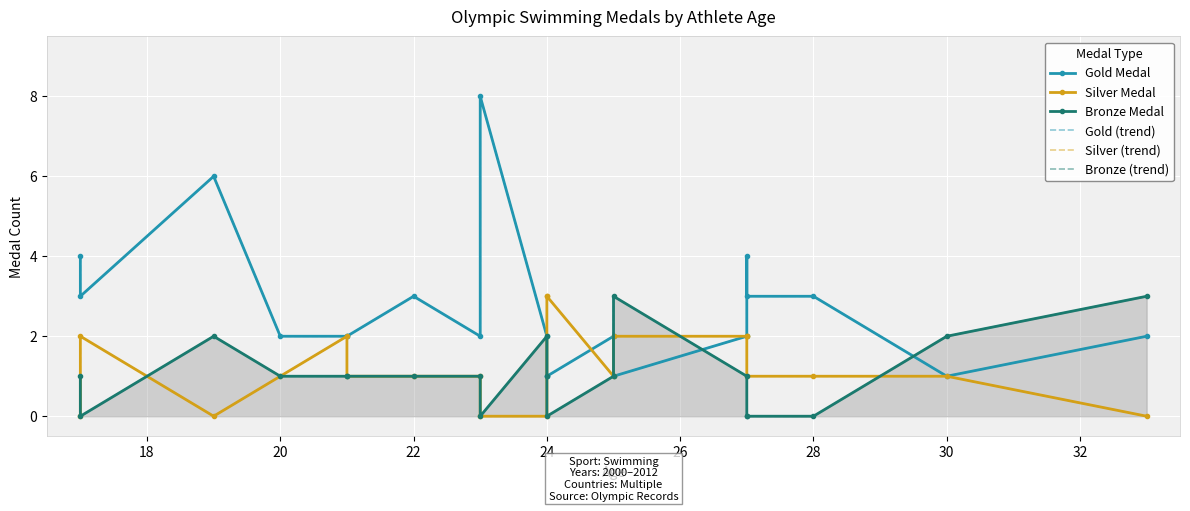

Which series has the largest total across all categories?

Gold Medal